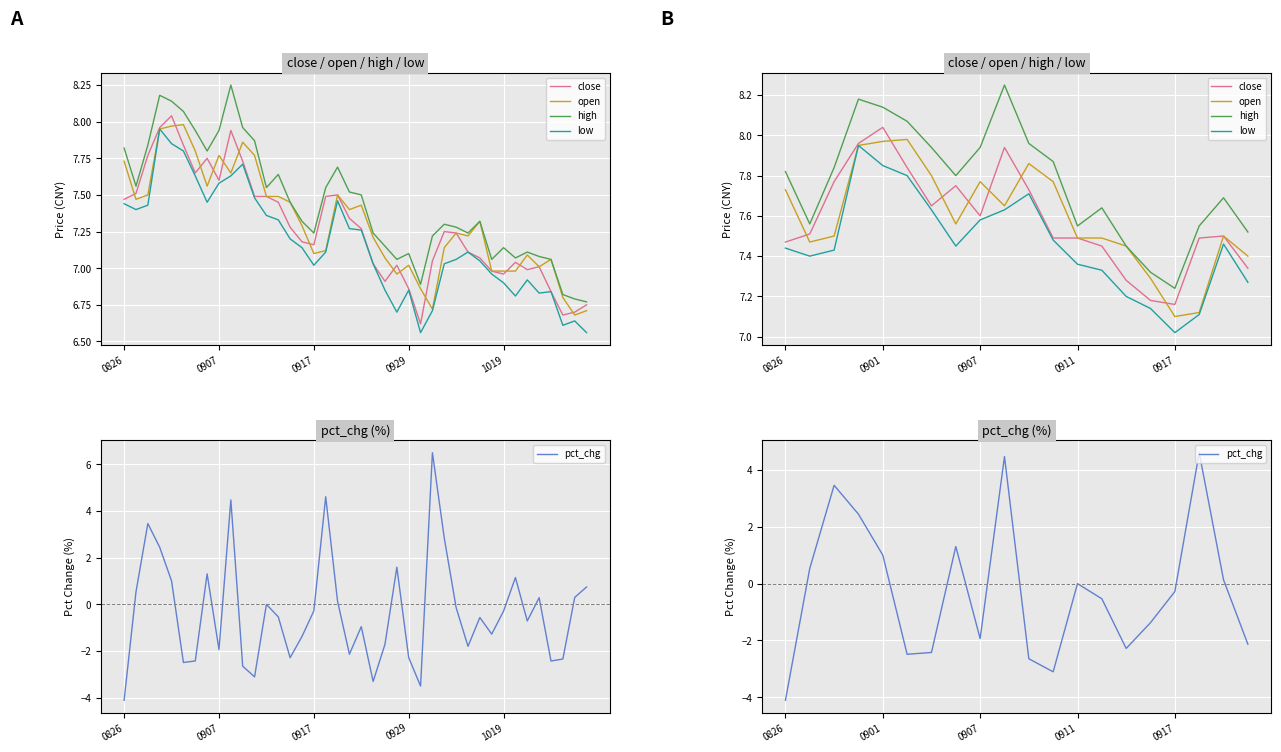

How many distinct data groups are displayed?

5